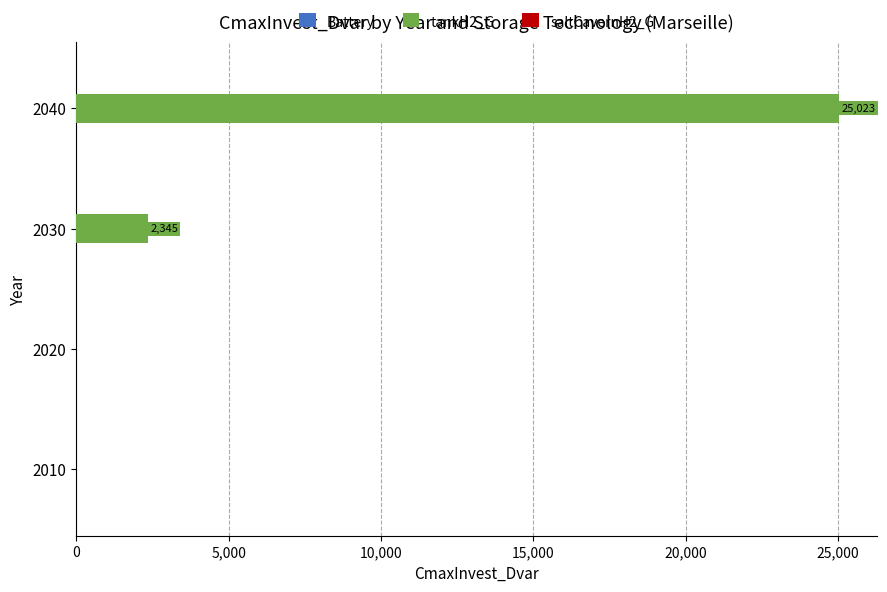

Which has a higher value, 2020 or 2040?

2040